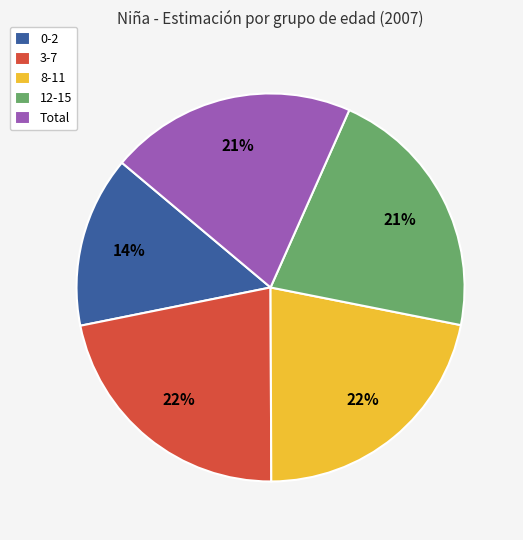

Is 8-11 the majority of the pie?

No